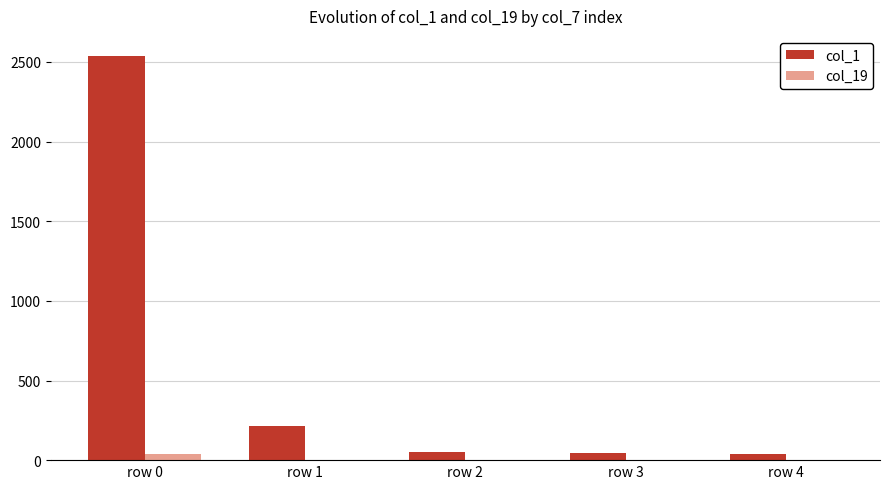

At which category is the sum across all series the highest?

row 0